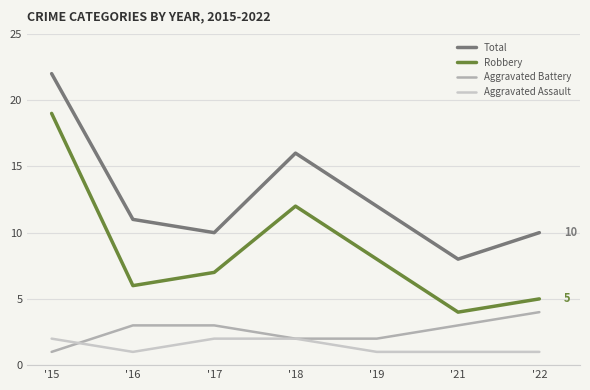

The Aggravated Assault series shows 1 at '22. True or false?

True